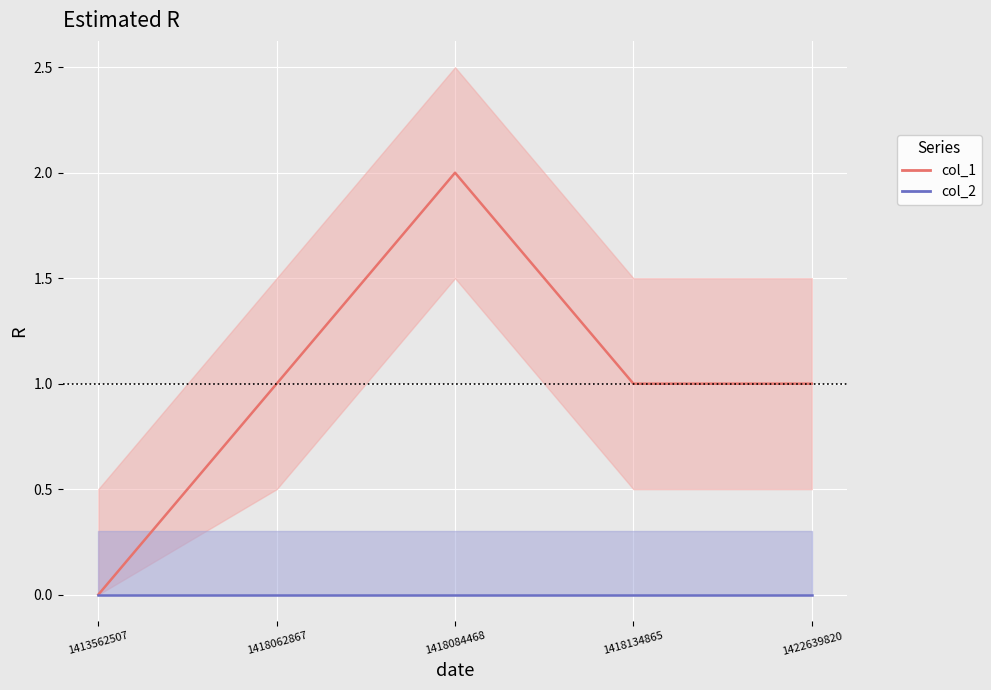

List the labels in order of col_2 value, smallest first.

1413562507, 1418062867, 1418084468, 1418134865, 1422639820